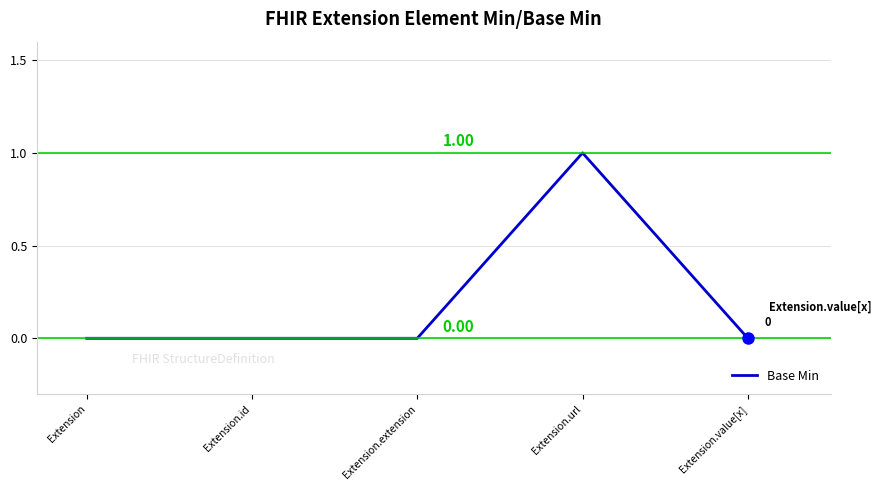

Is it true that the value at Extension.extension is 0?

True